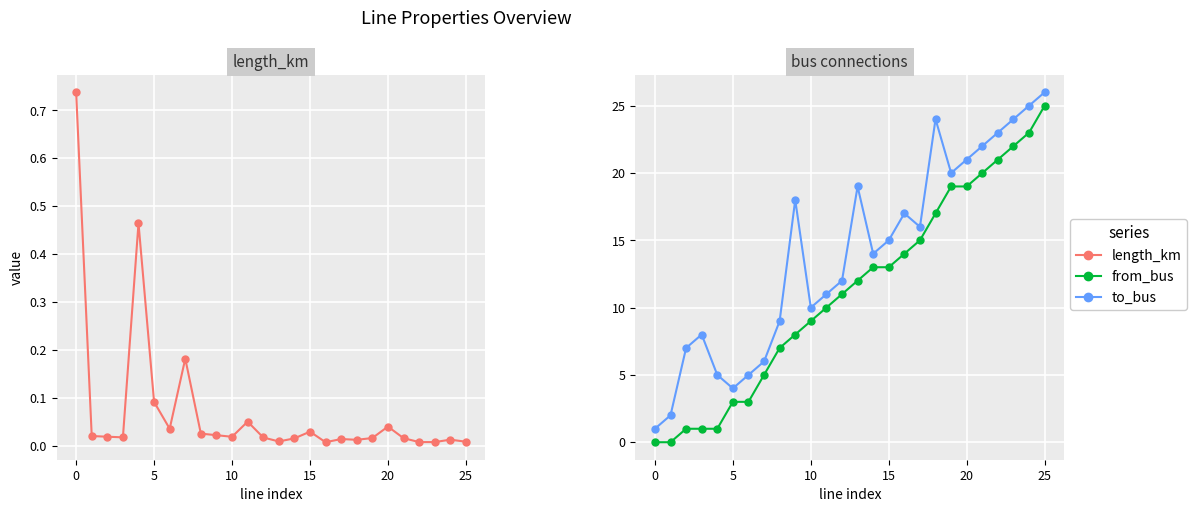

How many values in the to_bus series are below 15?

13